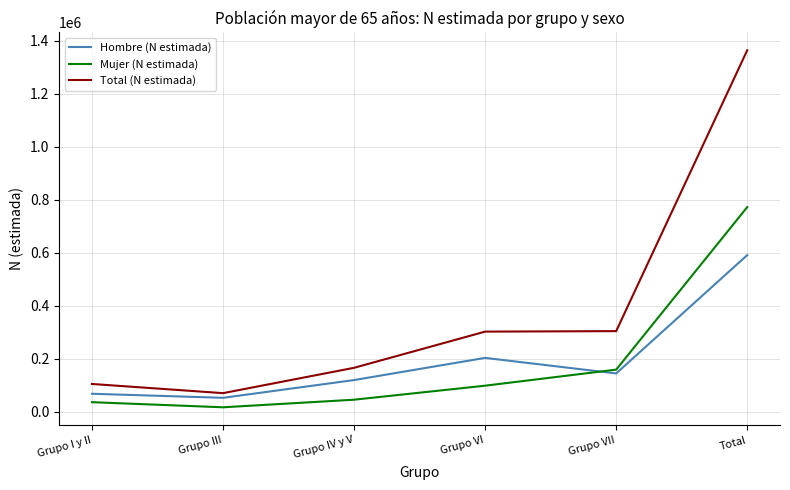

Which series has the largest total across all categories?

Total (N estimada)